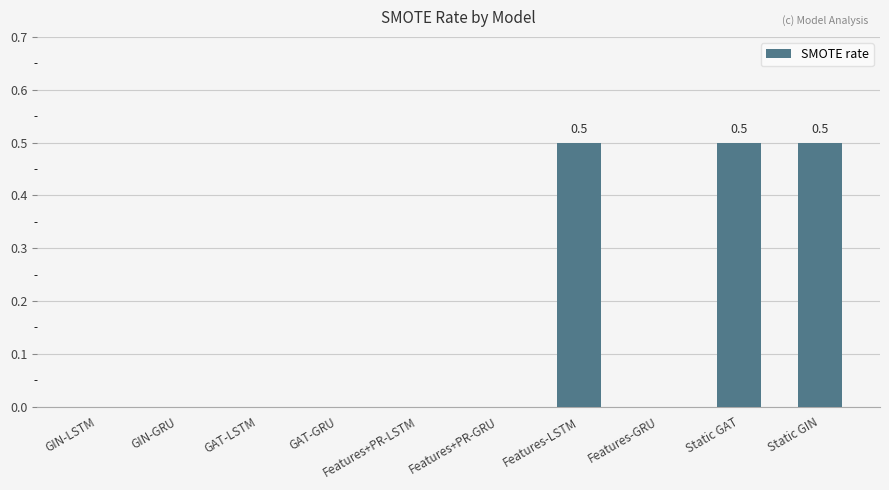

Are the bars grouped side by side (vs. stacked)?

No